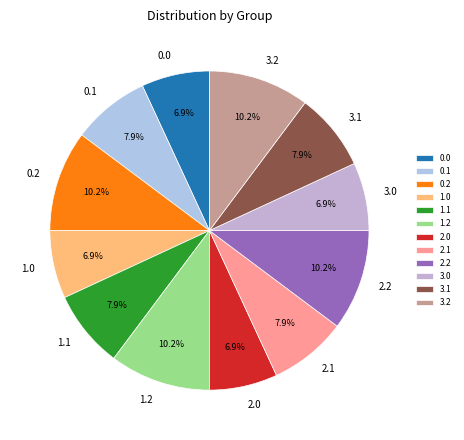

What percentage is NOT represented by 2.2?

89.8%